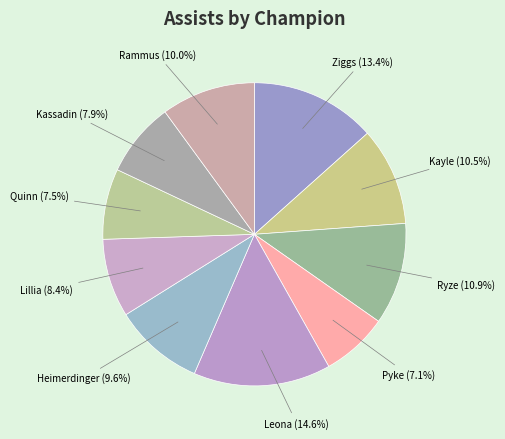

How many slices are in this pie chart?

10